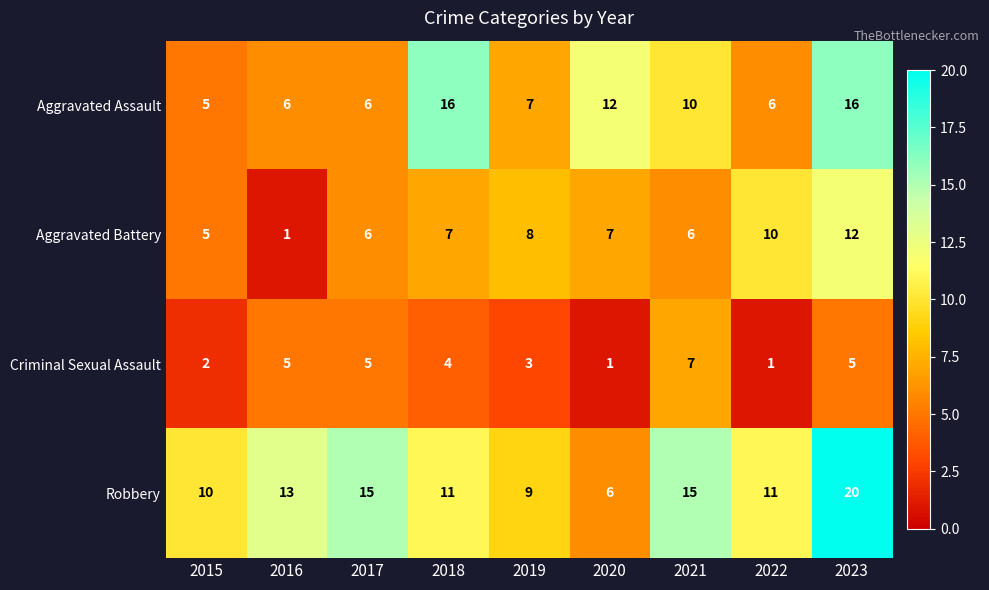

What is the maximum value for Criminal Sexual Assault?

7